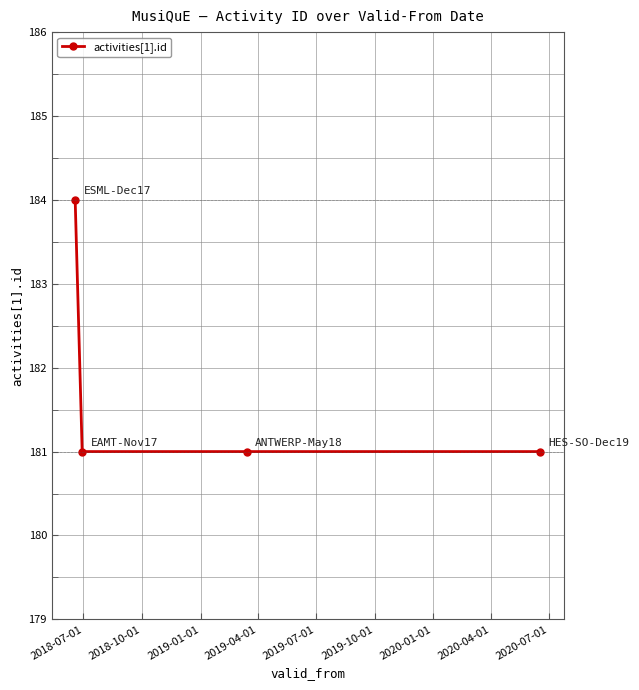

Reading right to left, transcribe all the data shown in this chart.

181	181	181	184